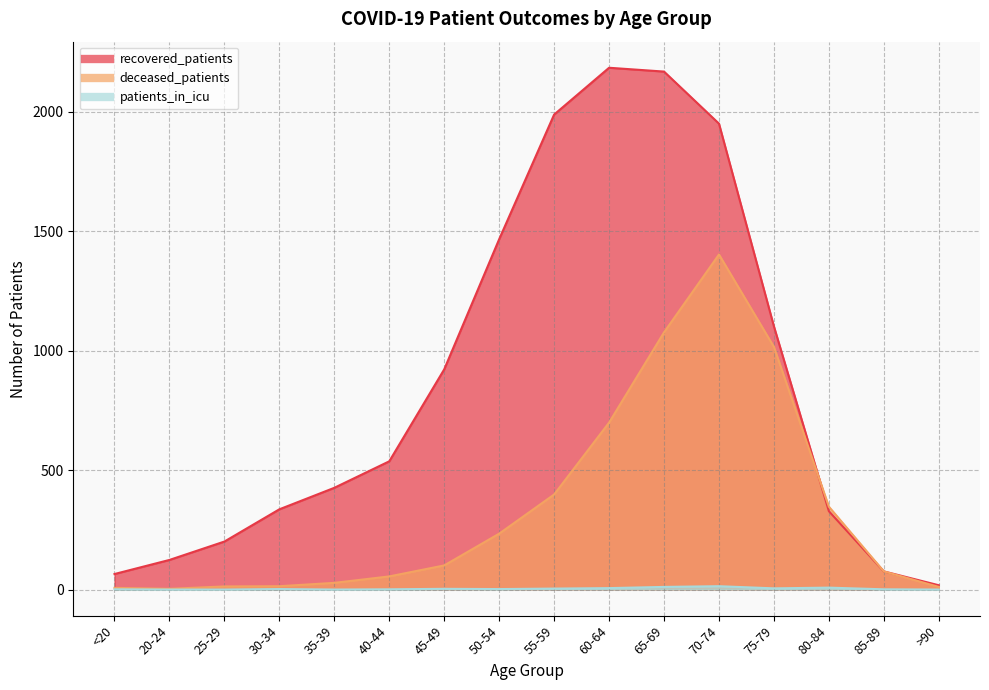

What position from the right is 35-39?

12